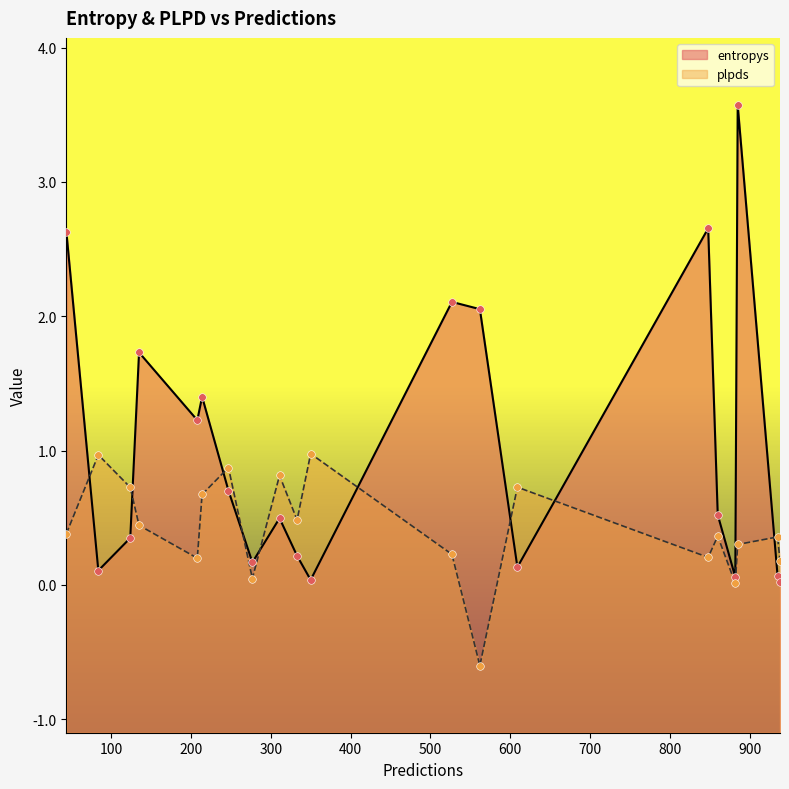

What is the total value across all series at 214?

2.1